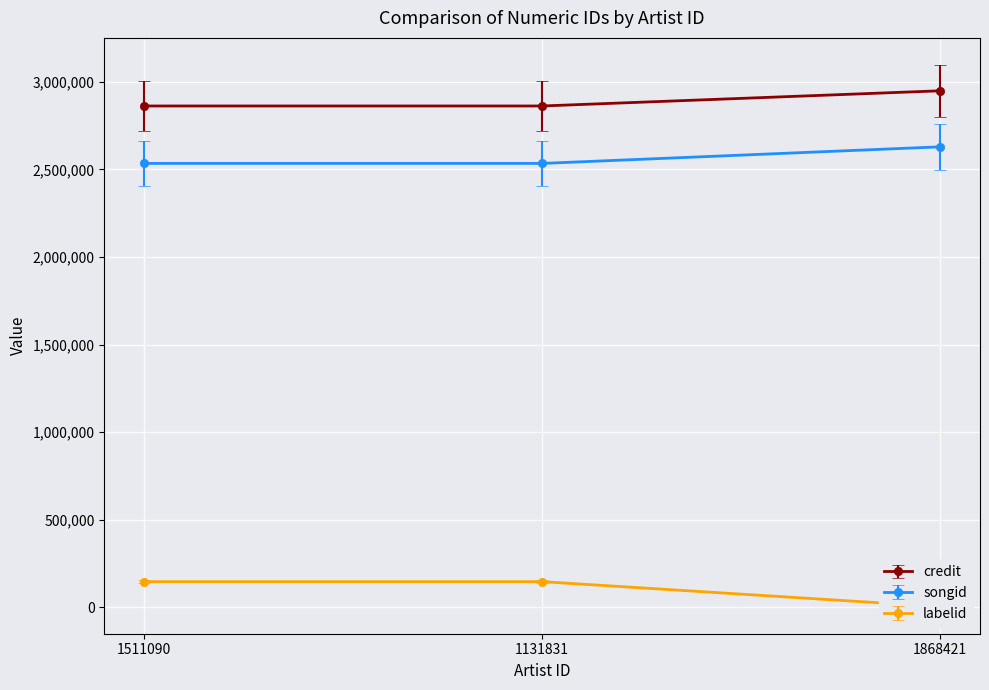

What is the minimum value for credit?

2862806